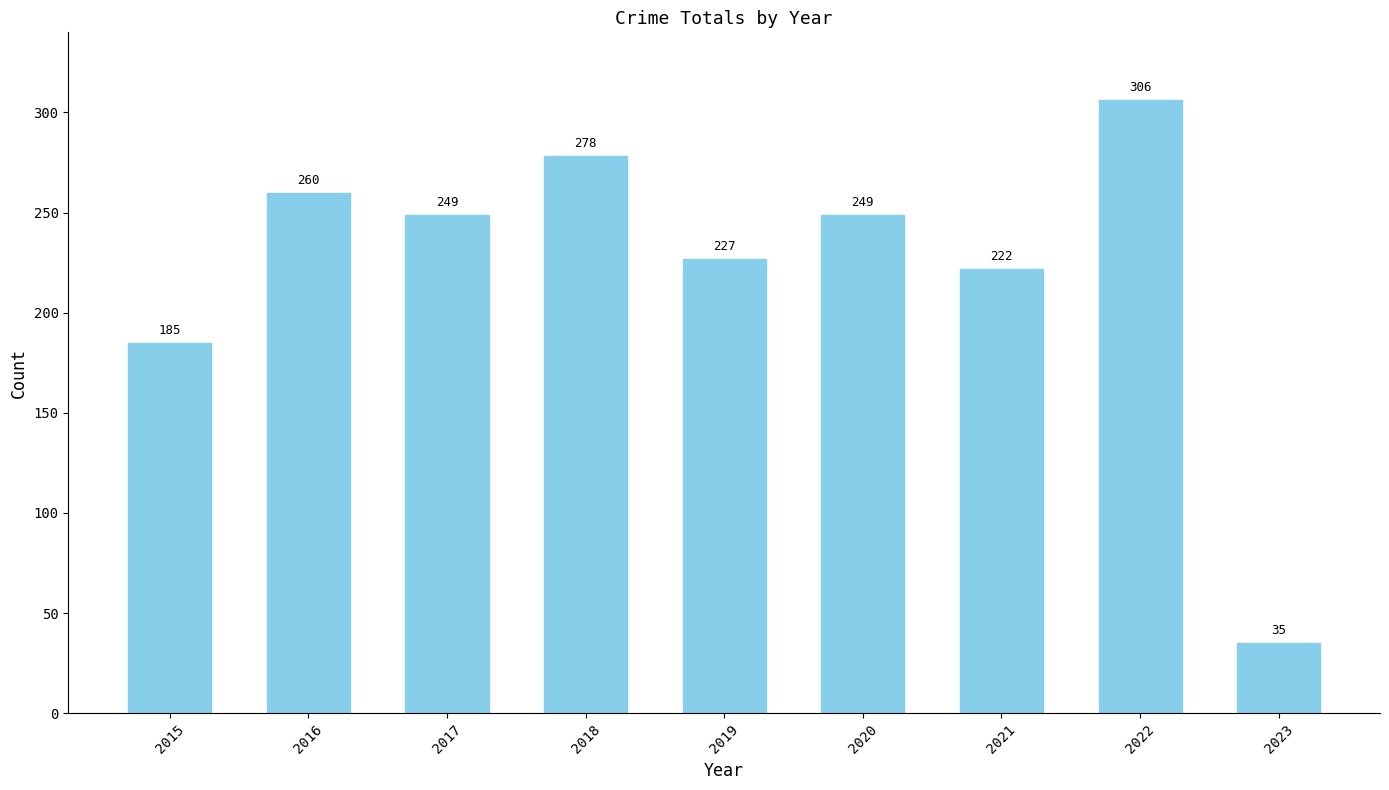

The value at 2023 is 35. True or false?

True